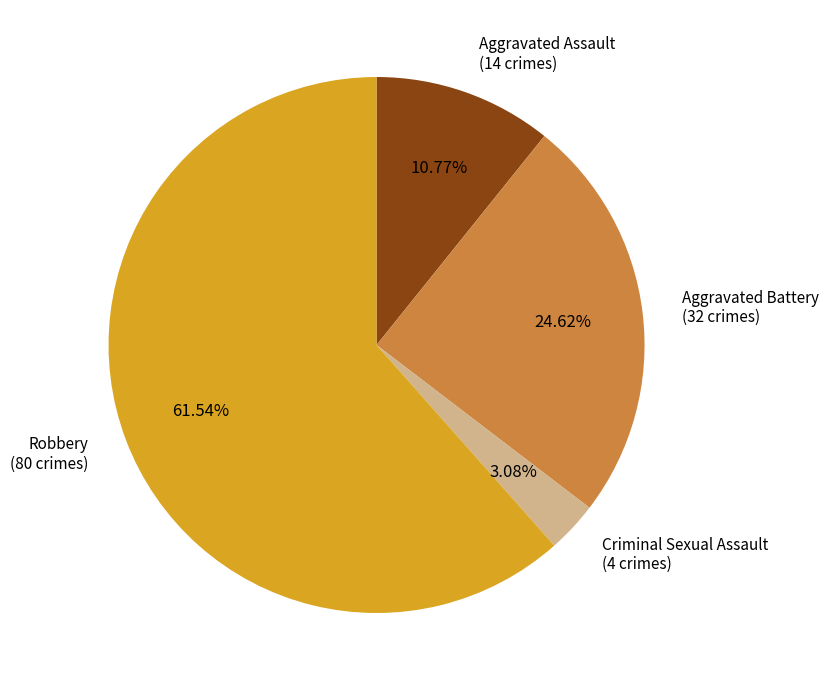

How many slices are in this pie chart?

4